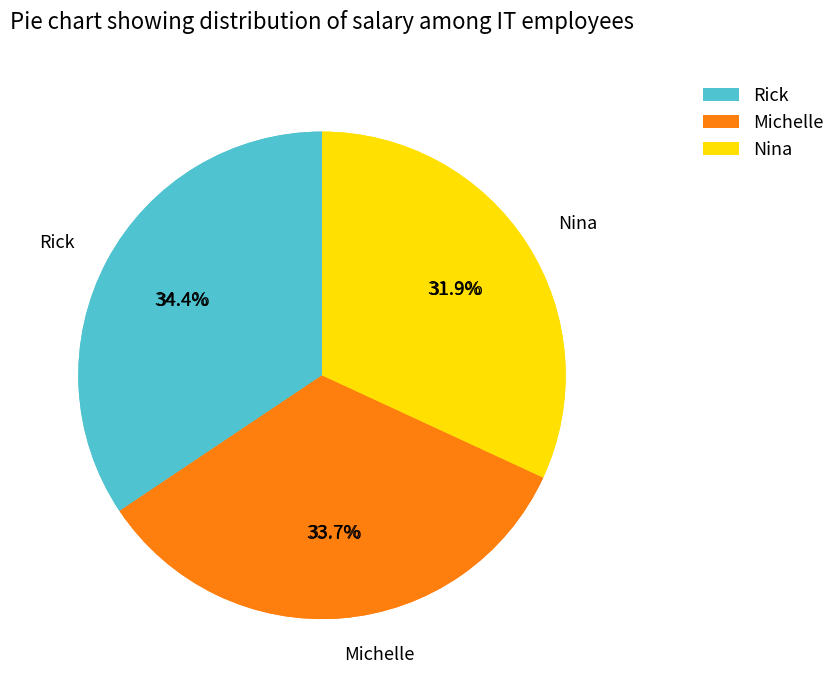

Approximately how many times larger is the value at Michelle compared to Rick?

1.0